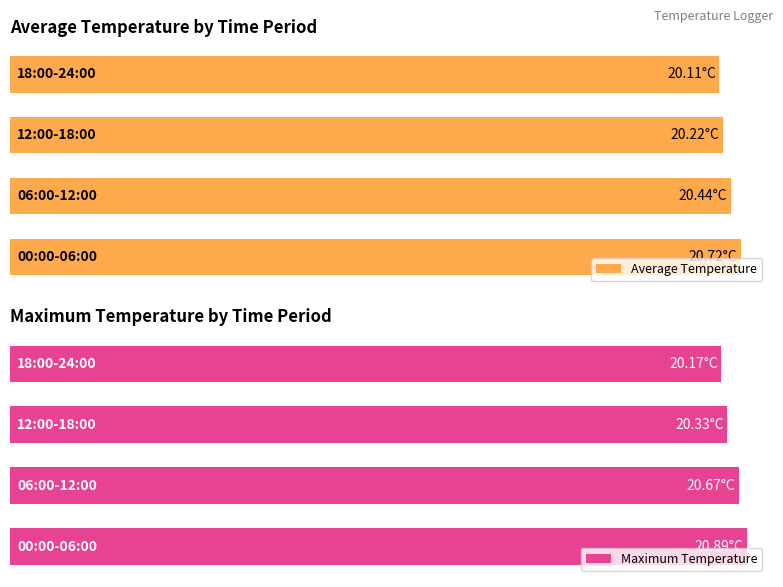

How many bars are there in total?

8